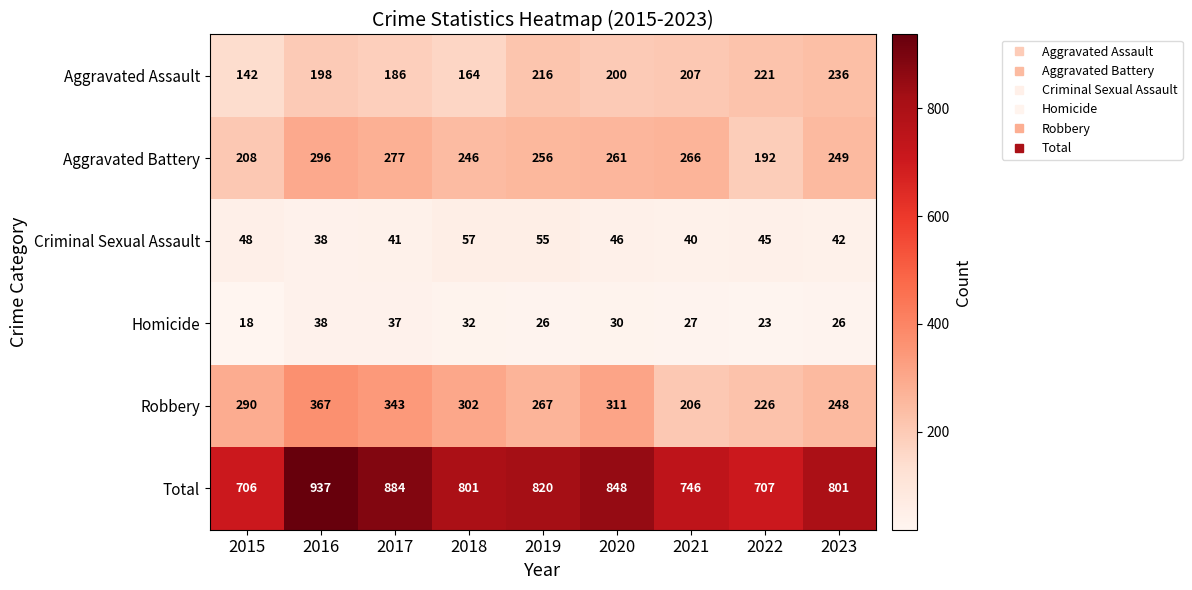

What is the spread (max minus min) of values at 2018?

769